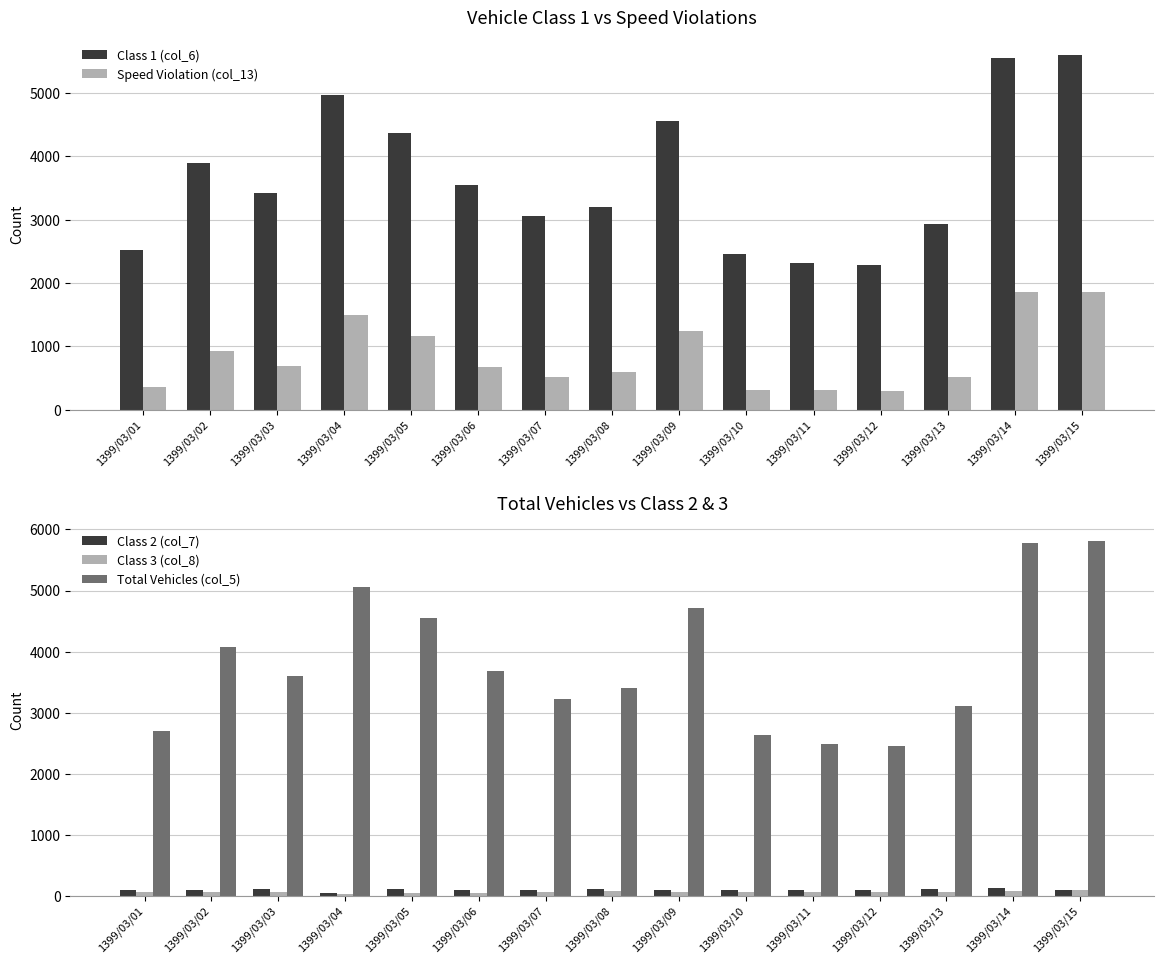

What is the value of the Speed Violation (col_13) bar at the 4th from the left?

1487